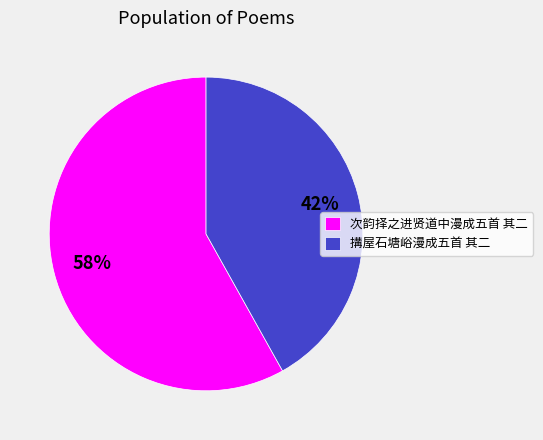

The 搆屋石塘峪漫成五首 其二 slice represents 29% of the pie. True or false?

False